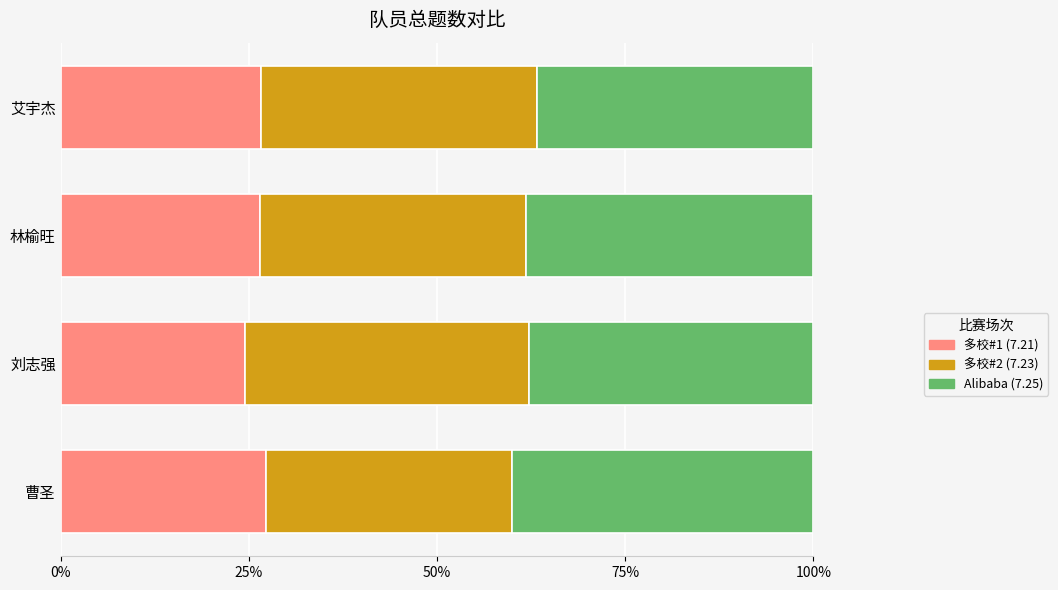

What is the total value across all series at 曹圣?

100.0